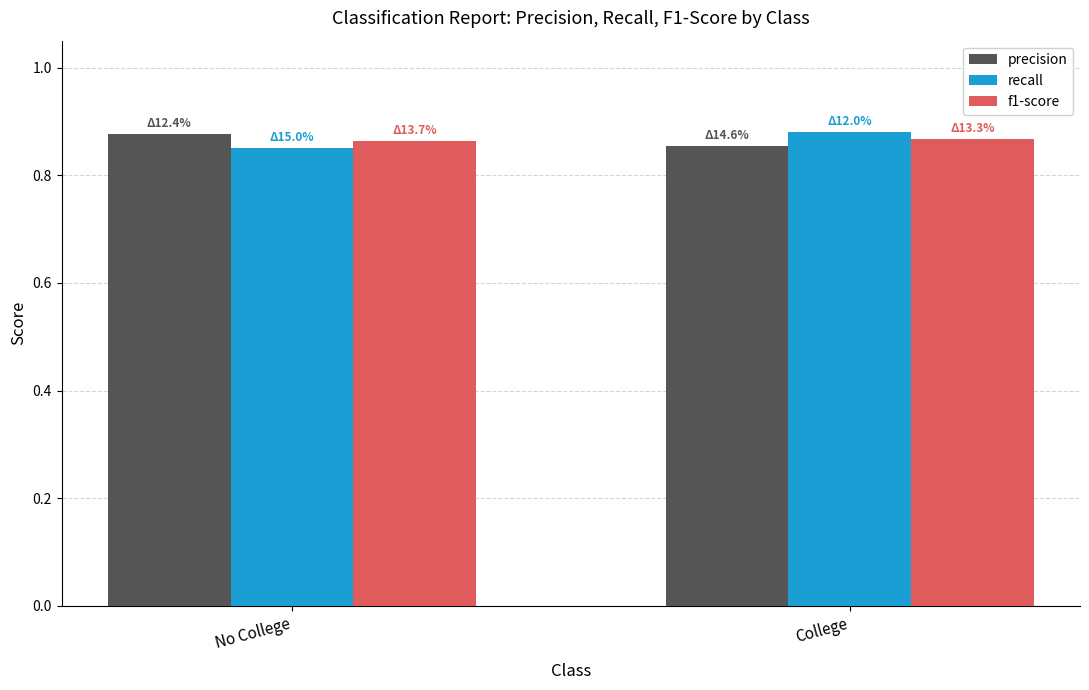

Which category has the lowest value in the recall series?

No College